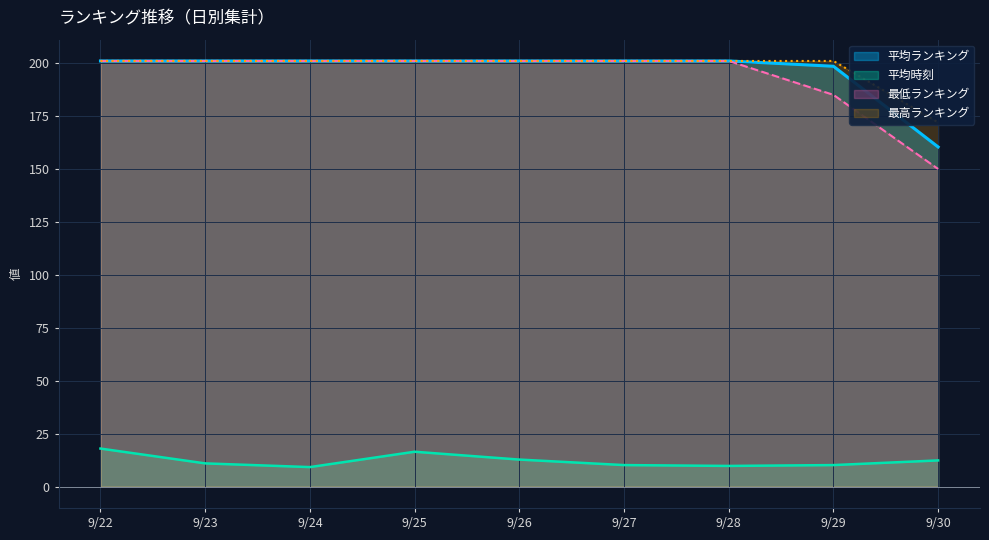

Does the chart display data point markers on the line(s)?

No